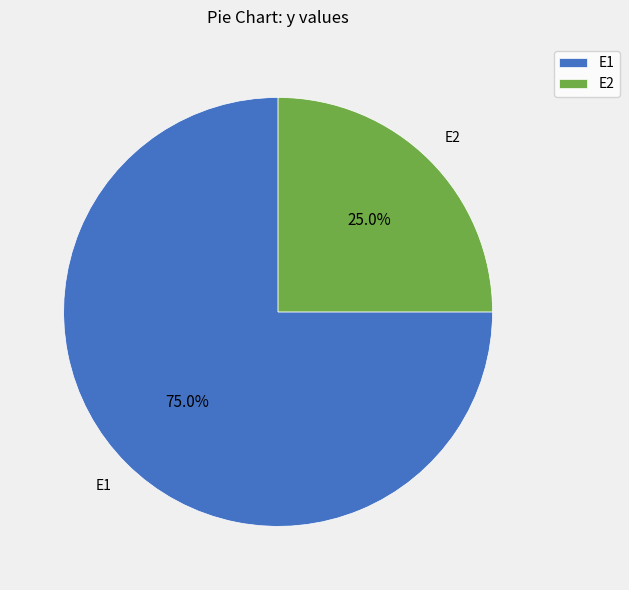

Does E1 represent more than half of the total?

Yes